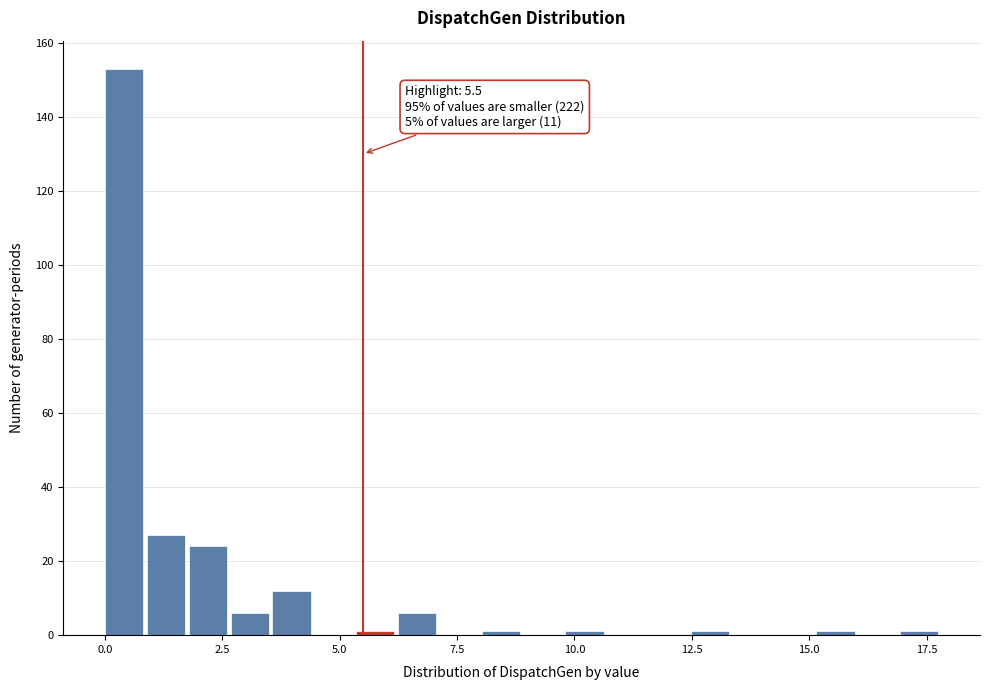

Around what value on the x-axis is the tallest bar? Give the approximate position of its centre, as read against the axis.

0.5